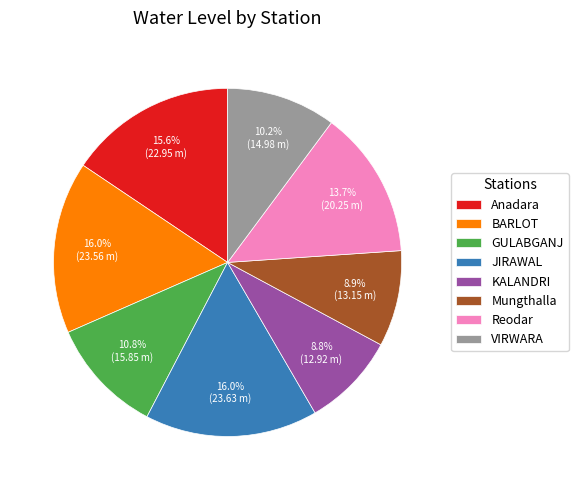

What portion of the pie excludes VIRWARA?

89.8%